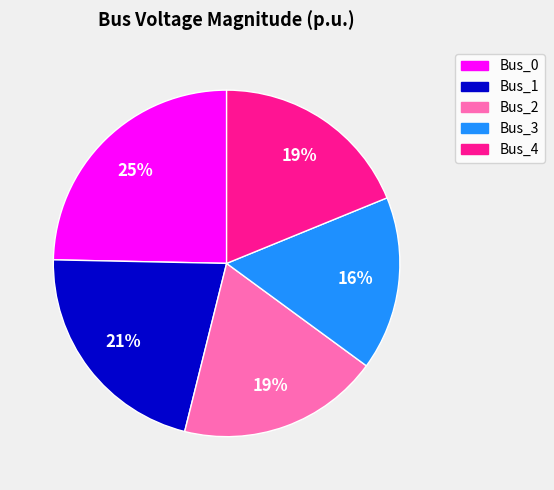

Is Bus_4 the majority of the pie?

No